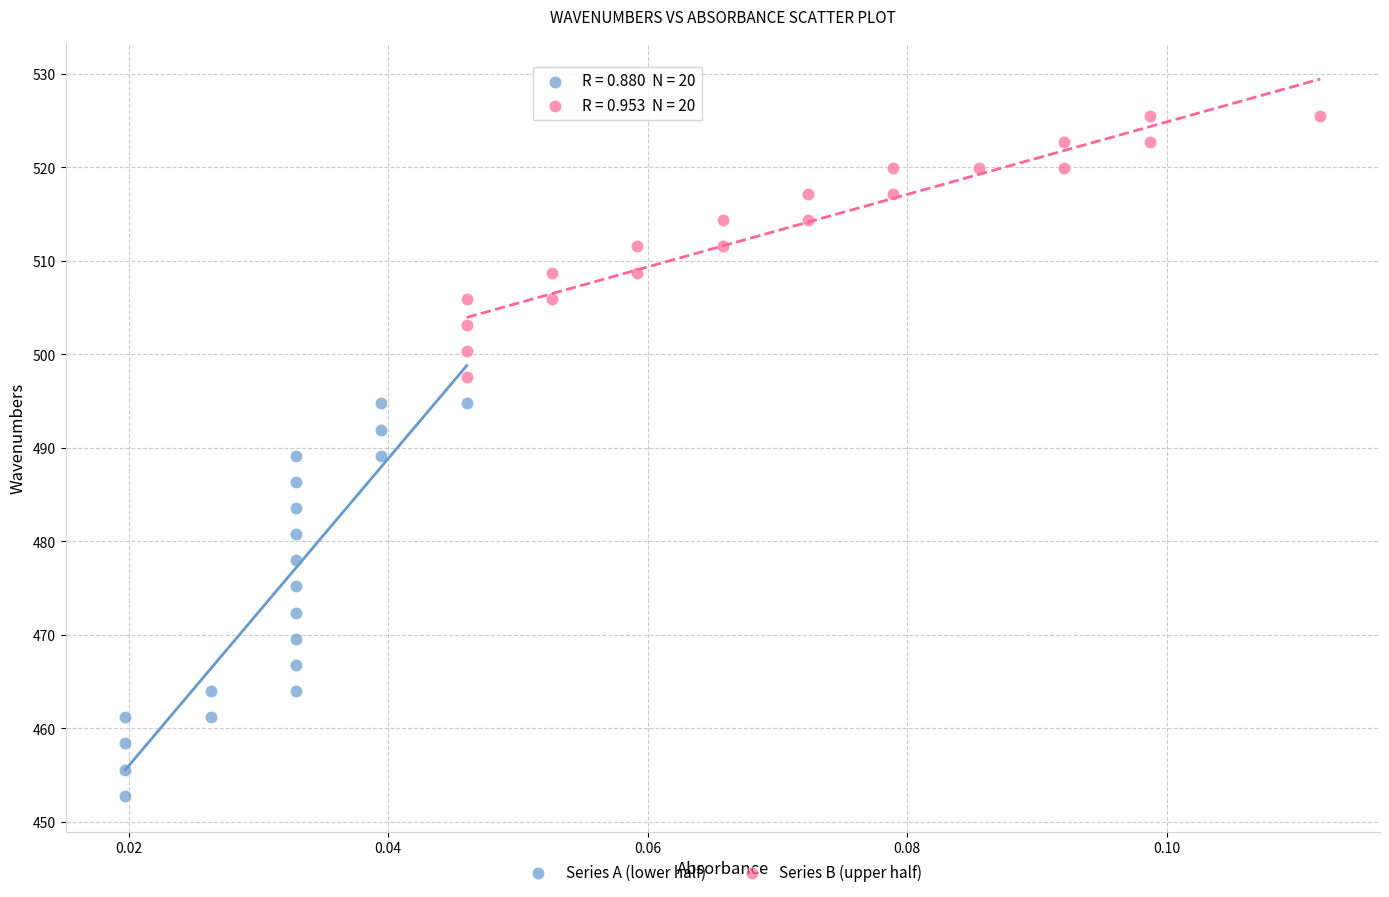

Which series has the widest spread of Y values?

Series A (lower half)